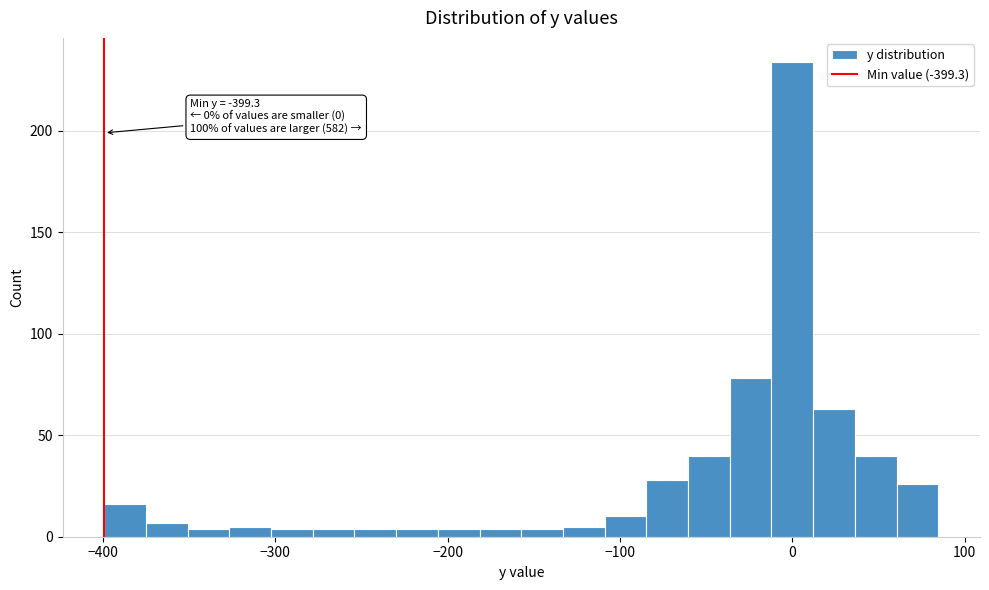

Around what value on the x-axis is the tallest bar? Give the approximate position of its centre, as read against the axis.

0